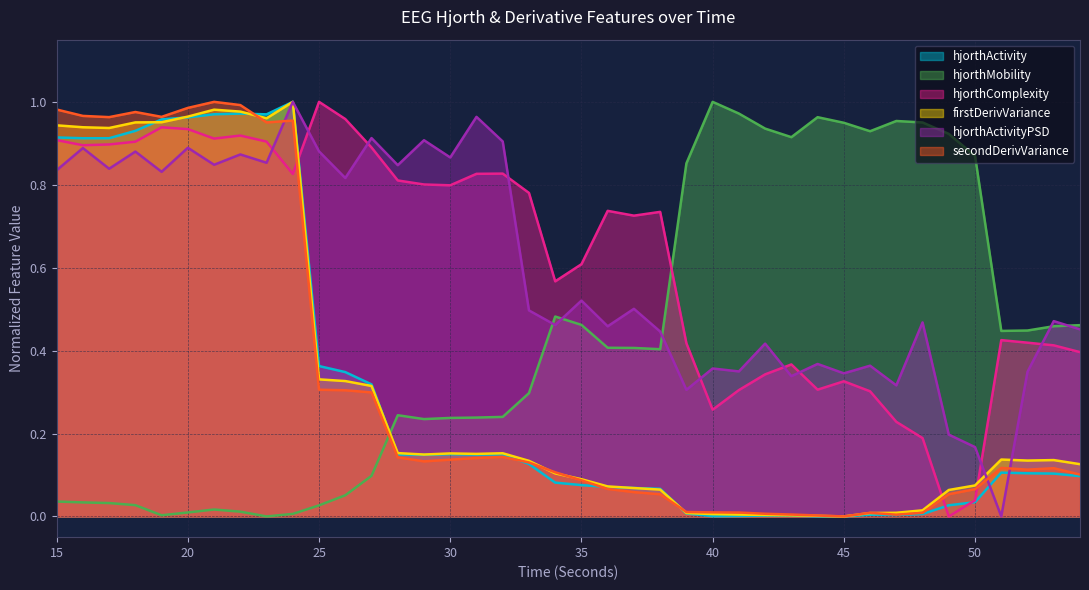

After their last crossing, which series has the higher values: hjorthActivity_EEG or hjorthComplexity_EEG?

hjorthComplexity_EEG